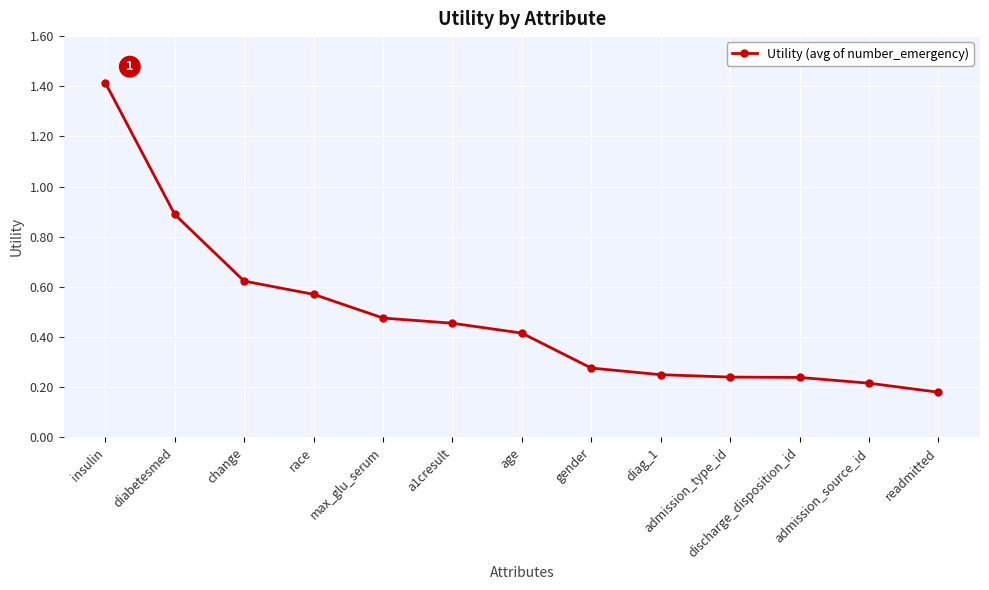

What is the change in value from diabetesmed to a1cresult?

-0.4